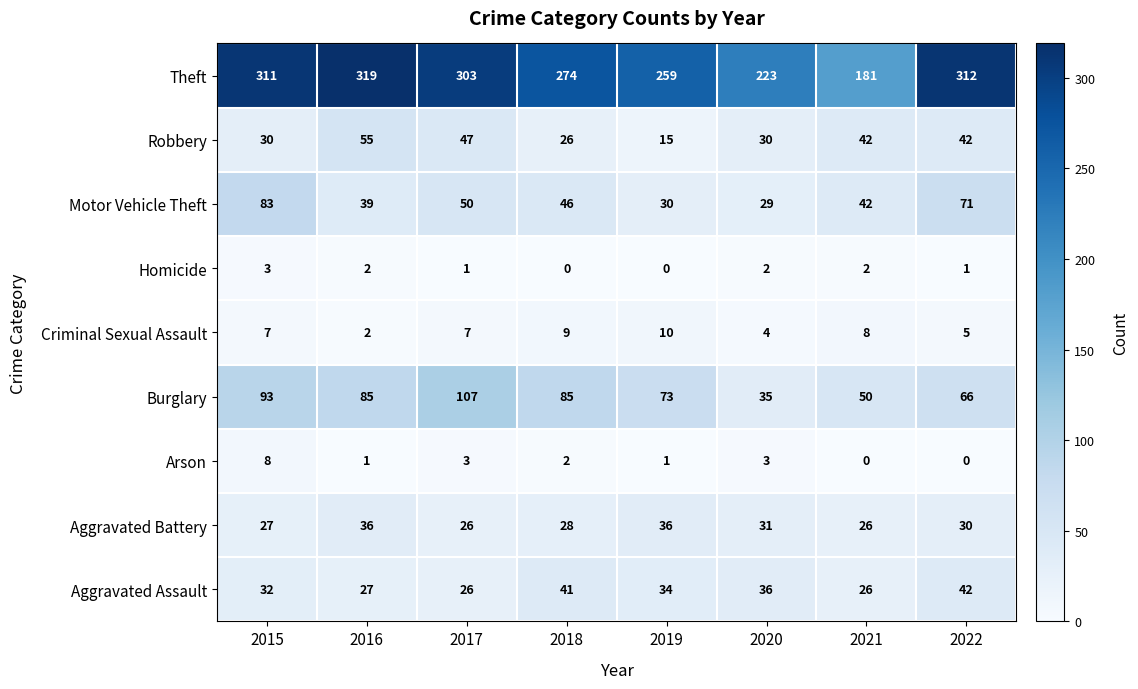

What is the sum of all Aggravated Battery values?

240